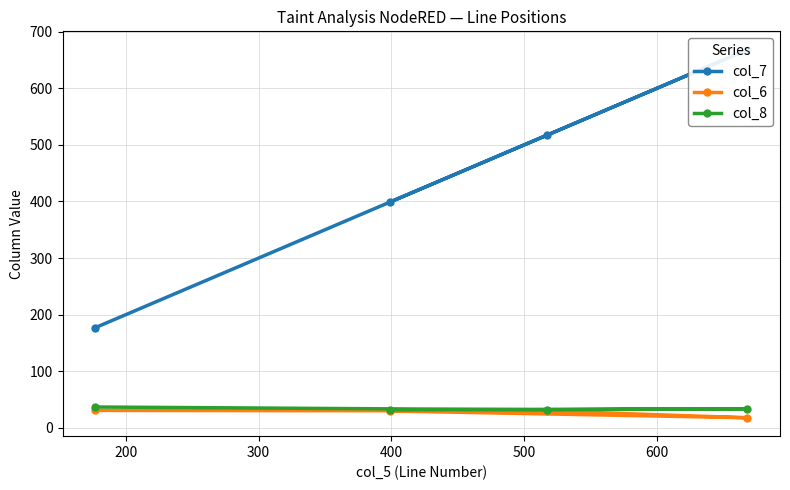

In col_8, how many points are lower than both neighbors (excluding endpoints)?

1